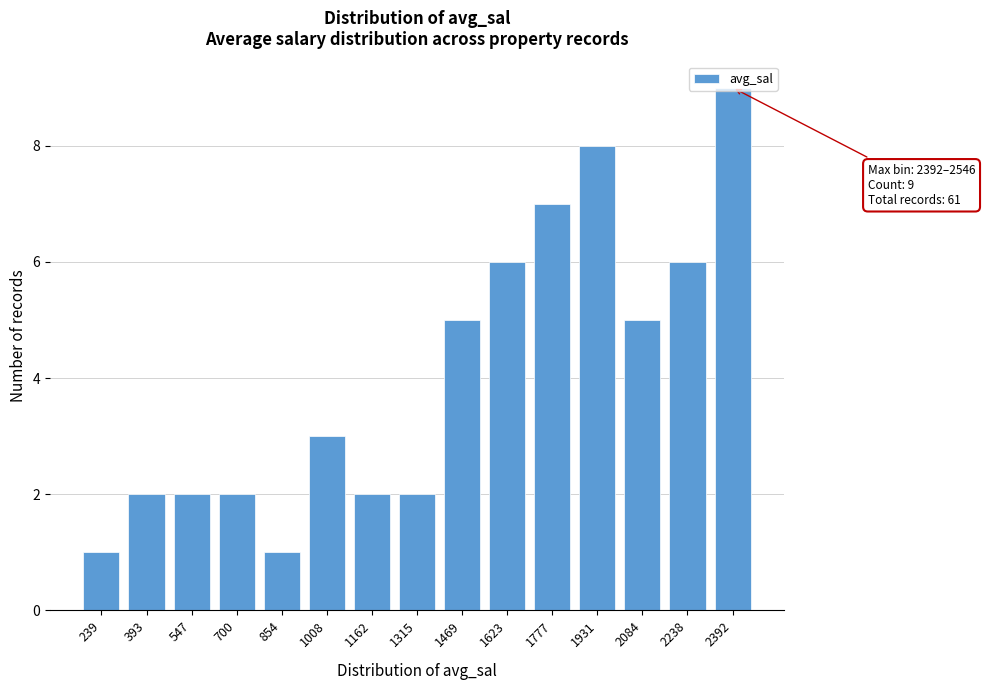

True or false: the data shows 7 at 1469.

False